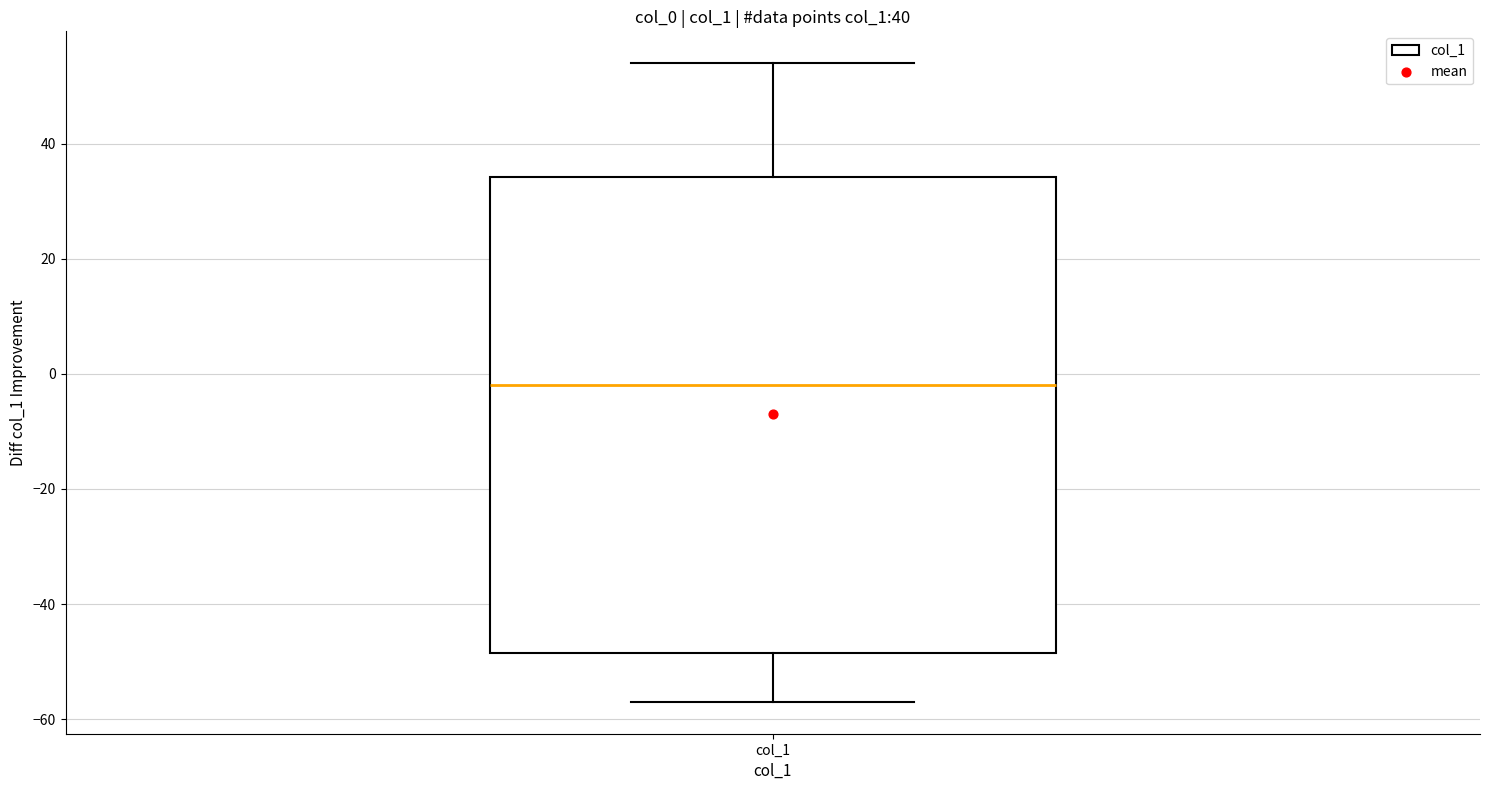

Read this box plot against the y-axis: the position of the median line, the range covered by the box, and the ends of both whiskers. The values are not printed on the chart, so give them approximately, as read against the axis.

median -2, box -48 to 34, whiskers -56 to 54